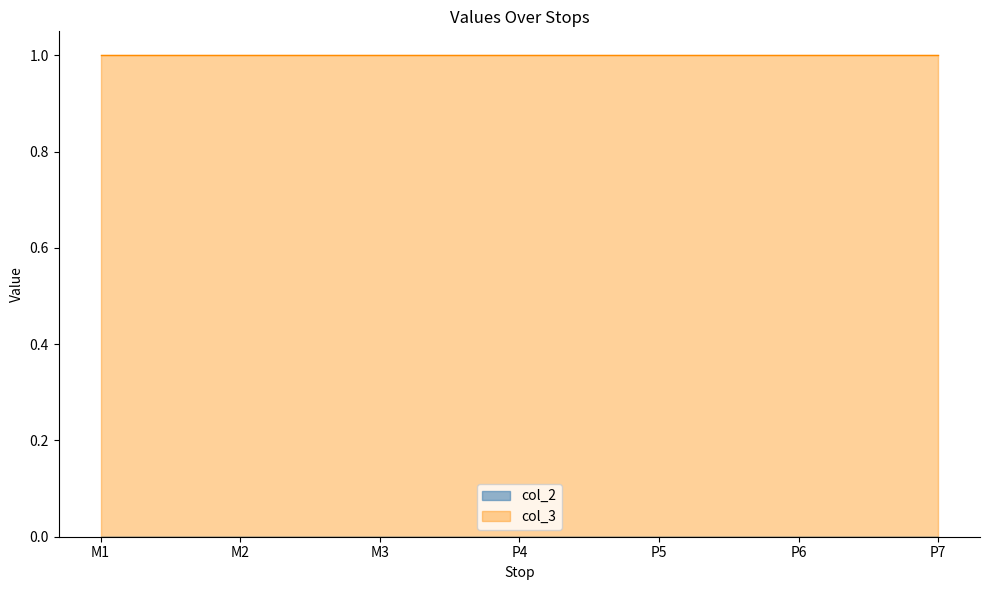

What are all the series names shown in the legend?

col_2, col_3